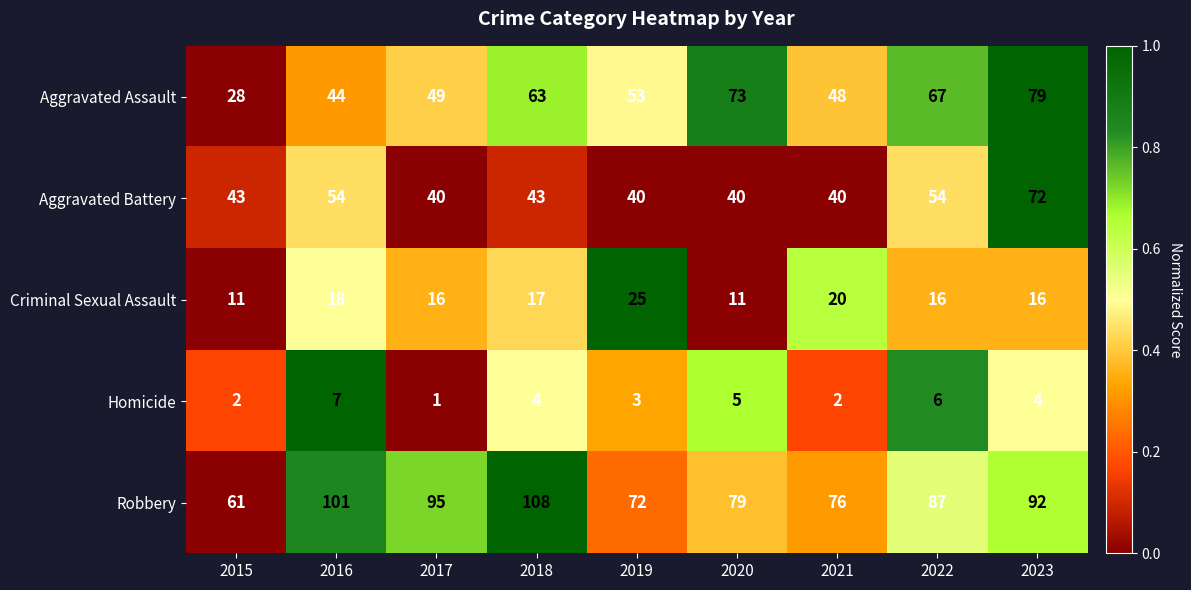

The Aggravated Assault series shows 67 at 2022. True or false?

True